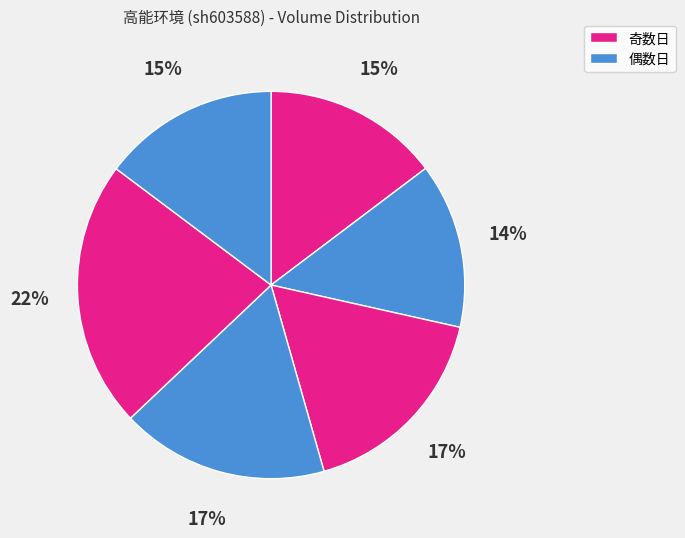

How many segments does this pie chart have?

6